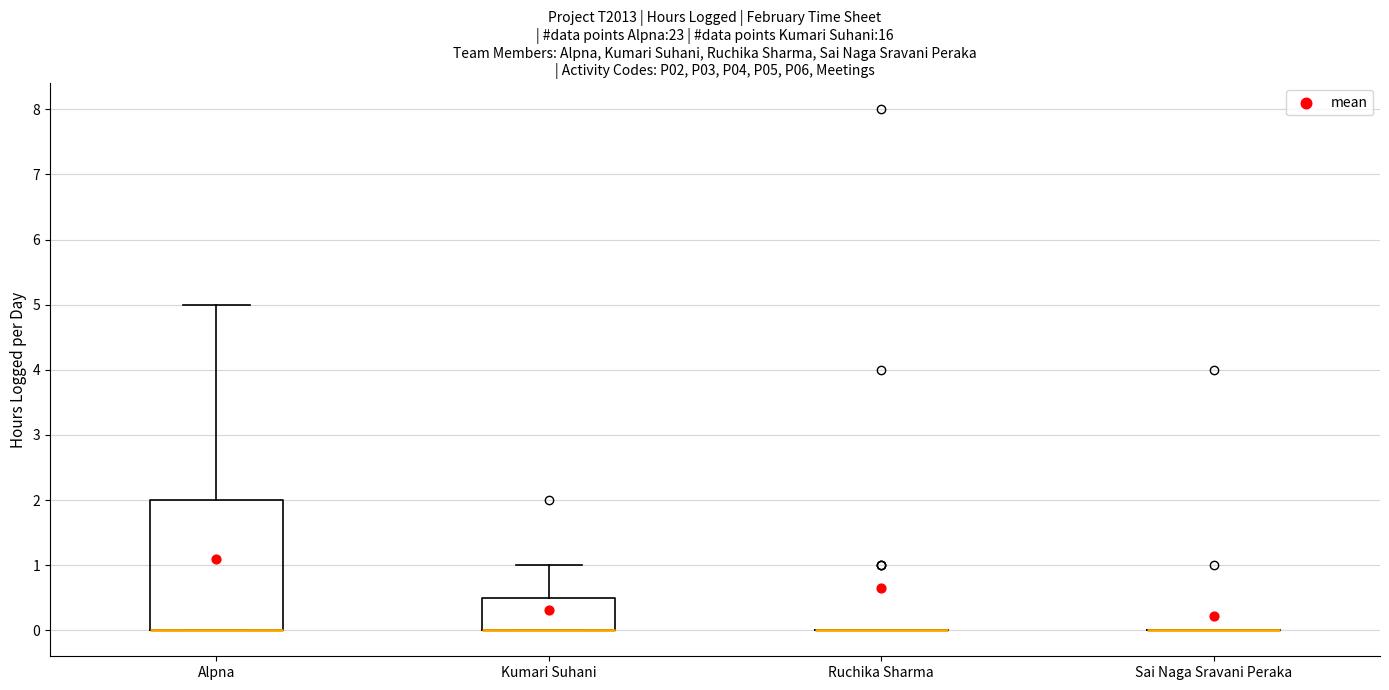

Reading left to right, transcribe this box plot: for each box, give where its median line is, the range the box spans, and where its two whiskers end, as read against the y-axis. The values are not printed on the chart, so give them approximately, as read against the axis.

Alpna: median 0.0 (drawn on the box's lower edge), box 0.0 to 2.0, whiskers 0.0 to 5.0
Kumari Suhani: median 0.0 (drawn on the box's lower edge), box 0.0 to 0.5, whiskers 0.0 to 1.0
Ruchika Sharma: box collapsed to a line at 0.0, whiskers 0.0 to 0.0
Sai Naga Sravani Peraka: box collapsed to a line at 0.0, whiskers 0.0 to 0.0